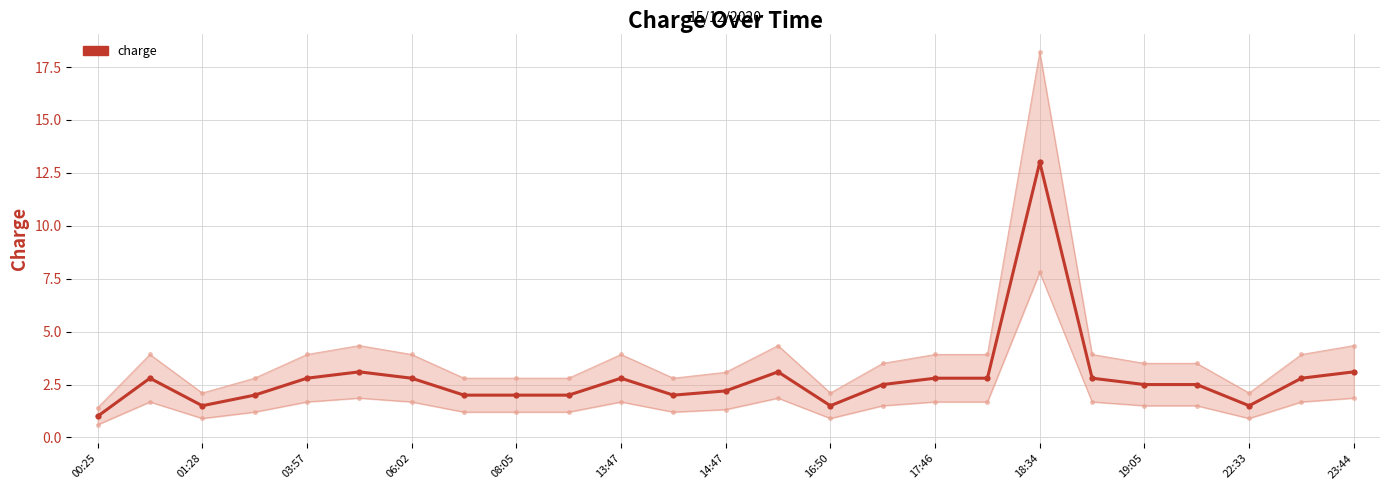

What is the smallest value displayed?

1.0